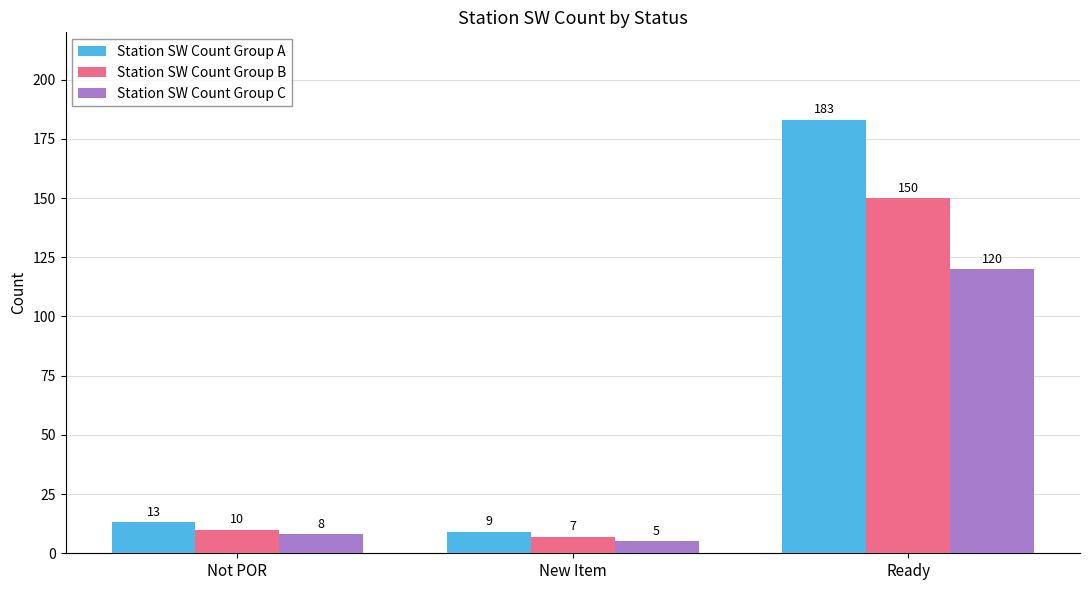

How many bars are there in total?

9